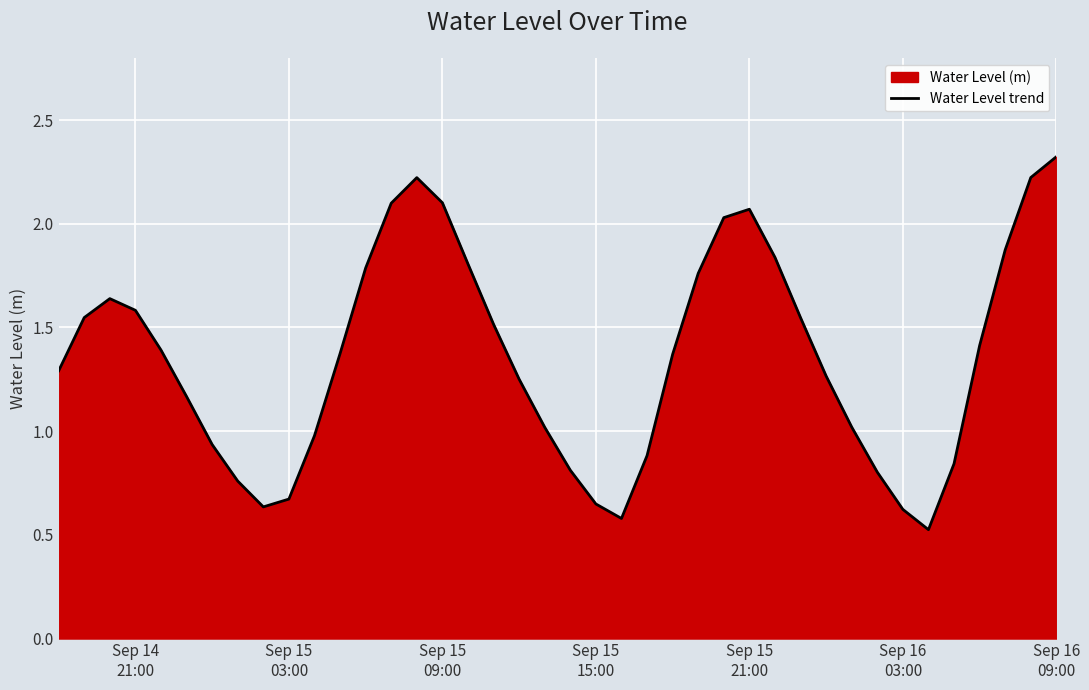

What is the minimum value shown in the chart?

0.5